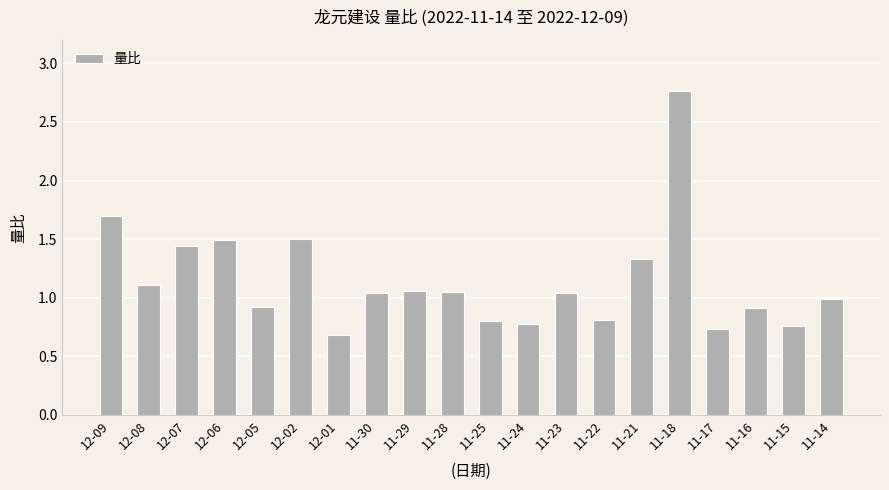

What is the sum of the values at 11-18 and 11-22?

3.6